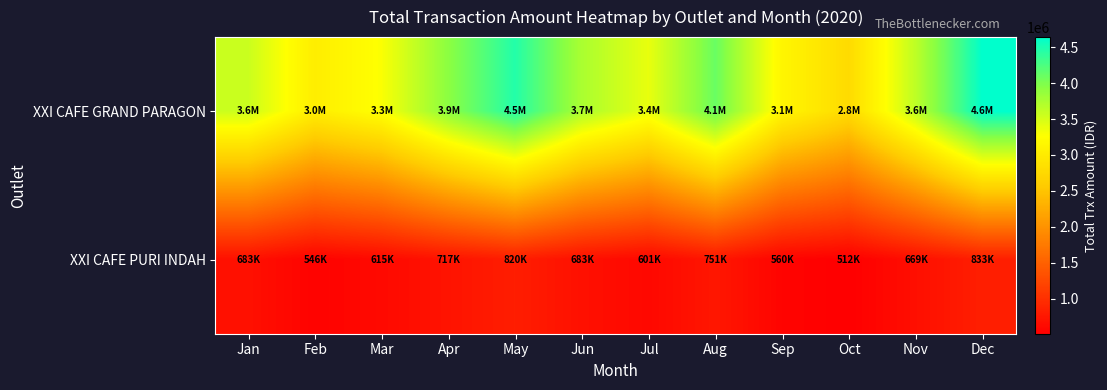

Reading right to left, what are all the values shown in this chart?

XXI CAFE GRAND PARAGON: Dec=4639700	Nov=3640380	Oct=2783820	Sep=3140720	Aug=4104349	Jul=3390550	Jun=3747450	May=4461250	Apr=3925900	Mar=3283480	Feb=3033650	Jan=3569000
XXI CAFE PURI INDAH: Dec=833260	Nov=669340	Oct=512250	Sep=560060	Aug=751300	Jul=601040	Jun=683000	May=819600	Apr=717150	Mar=614700	Feb=546400	Jan=683000